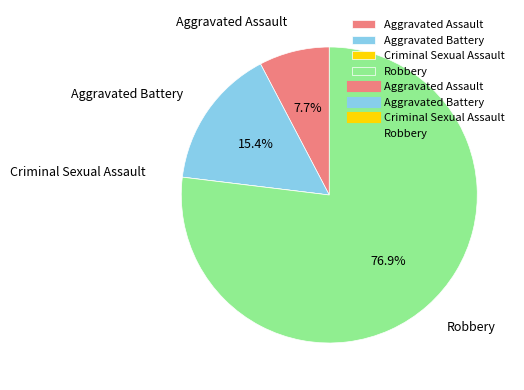

Does Robbery account for over 50% of the chart?

Yes